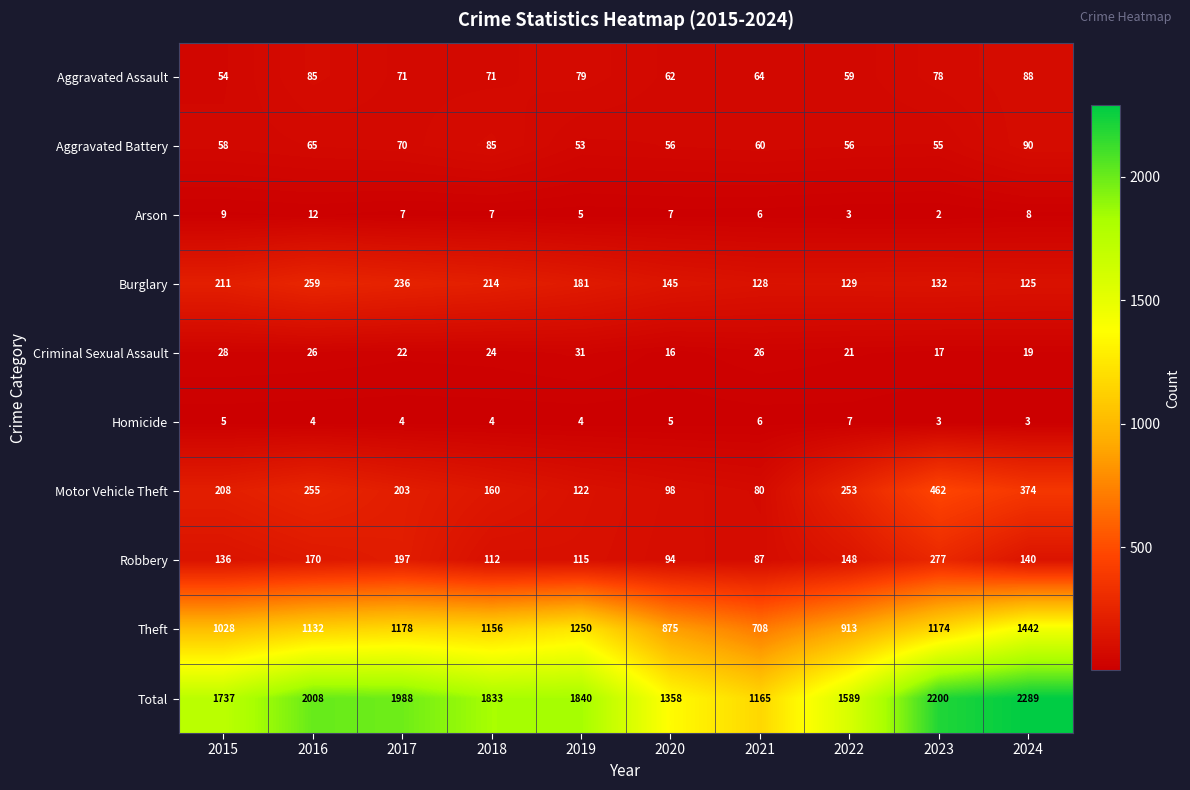

What is the smallest value displayed?

2